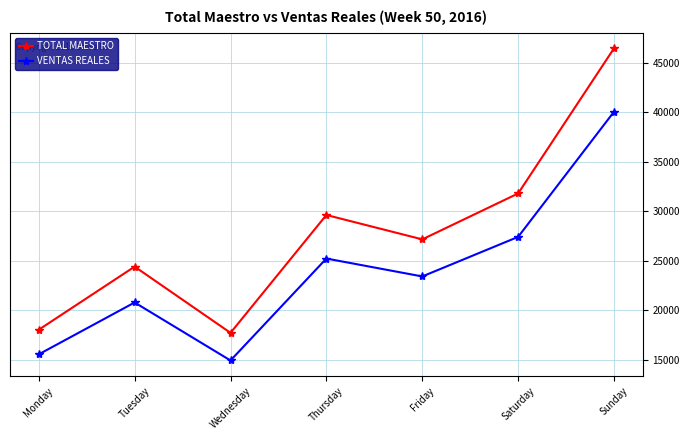

What is the approximate value of TOTAL MAESTRO at Monday?

18022.1